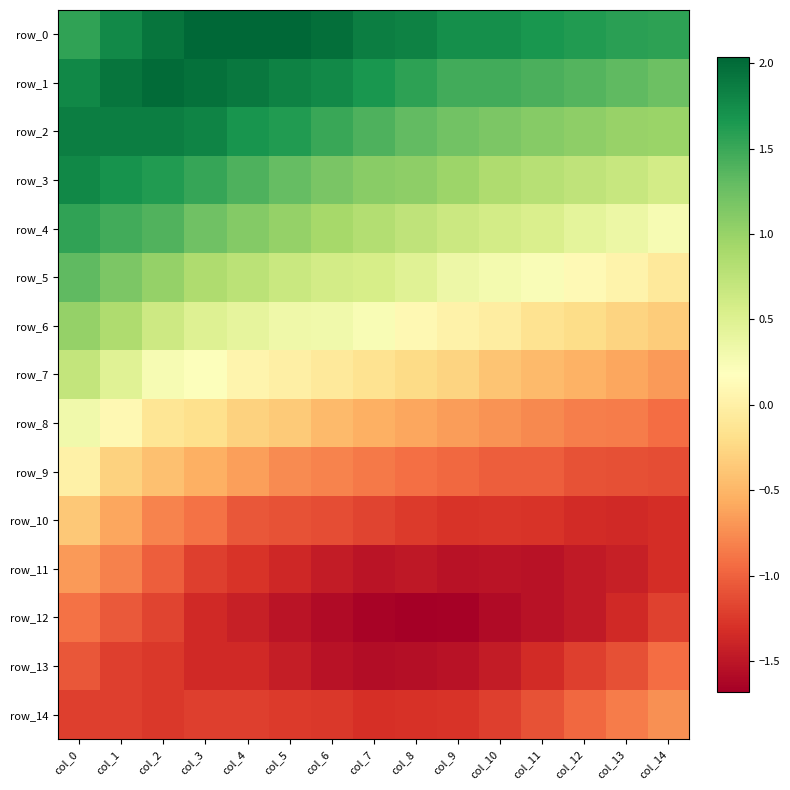

What is the sum of the row_13 values at col_3 and col_7?

-2.9